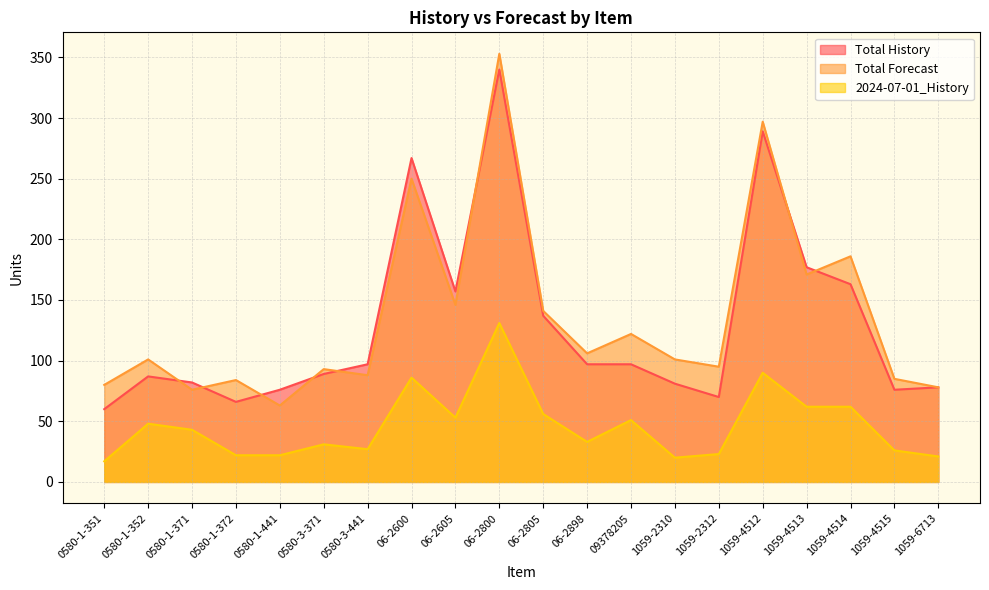

At which category is the sum across all series the highest?

06-2800